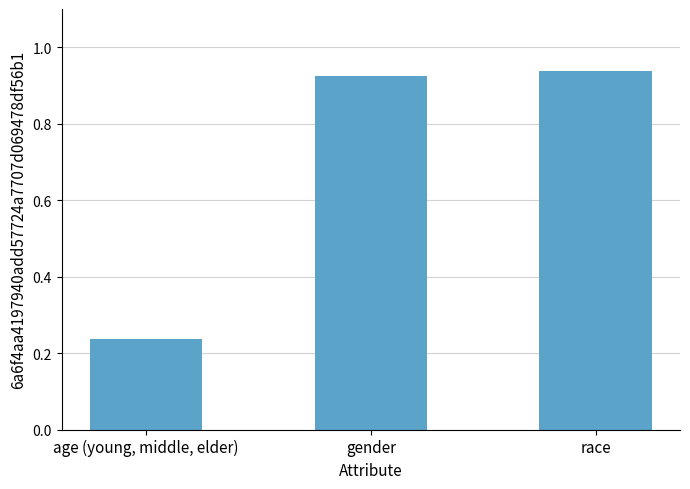

Which label corresponds to the smallest value in the chart?

age (young, middle, elder)